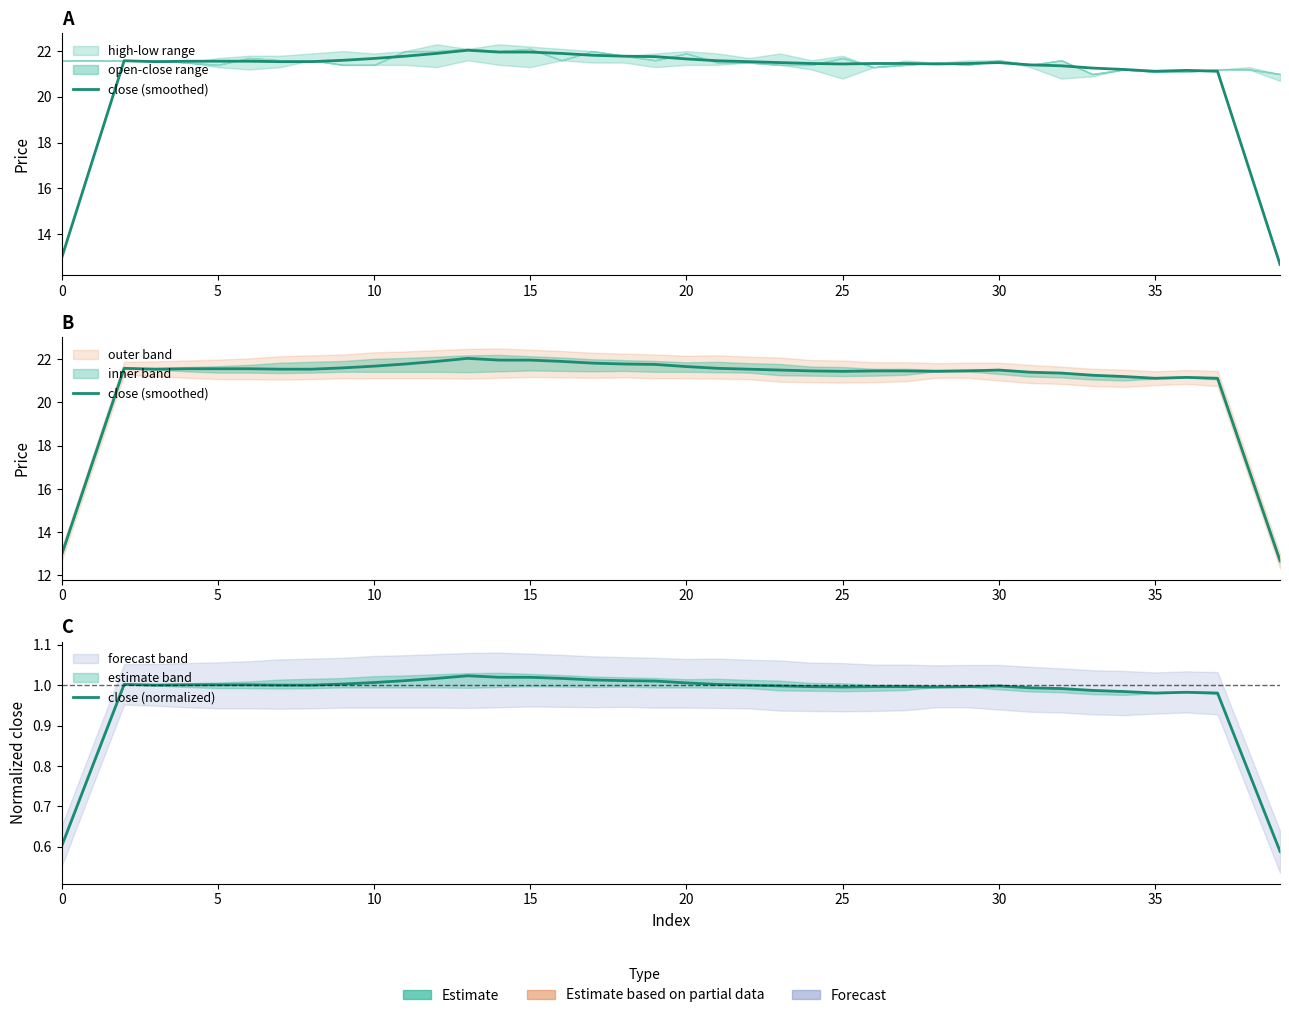

How many interior local valleys does the close (smoothed) series have?

4